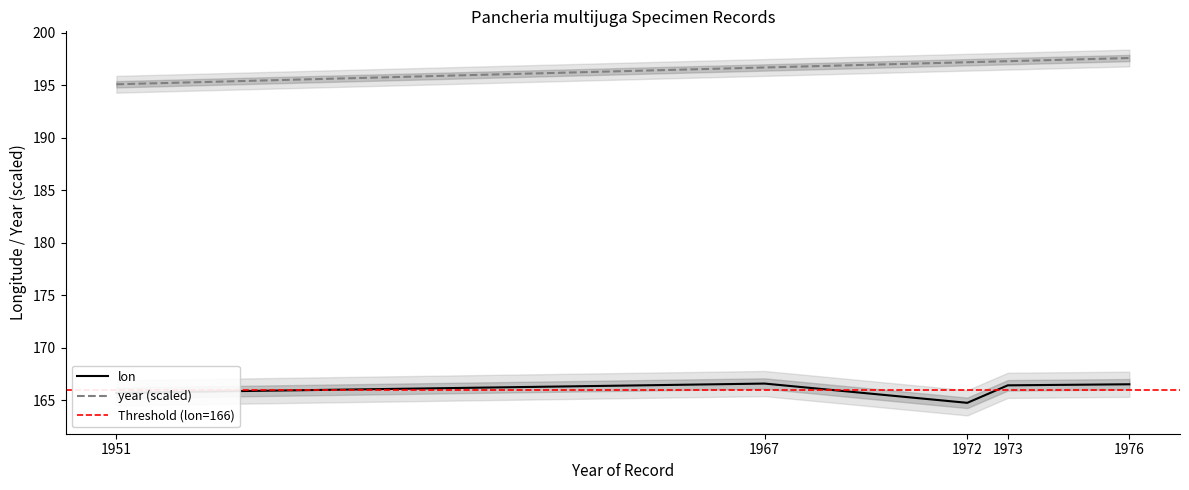

Is it true that year equals 286.0 at 1967?

False